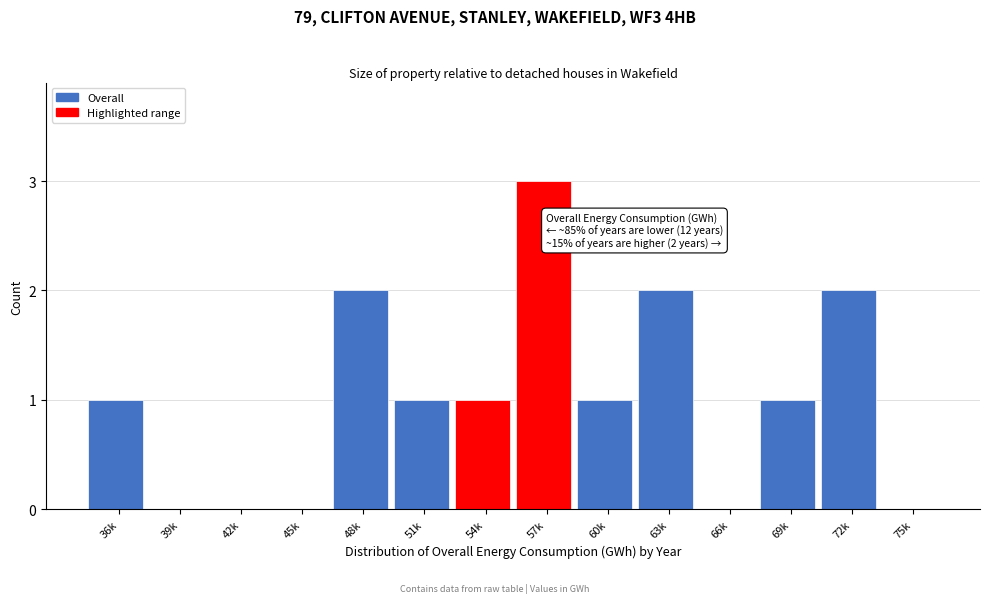

Reading right to left, list all the values displayed in this chart.

75k=0	72k=2	69k=1	66k=0	63k=2	60k=1	57k=3	54k=1	51k=1	48k=2	45k=0	42k=0	39k=0	36k=1